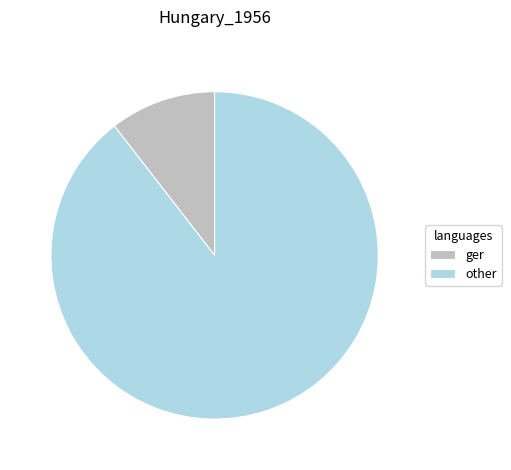

Rank the categories by value from highest to lowest.

other, ger